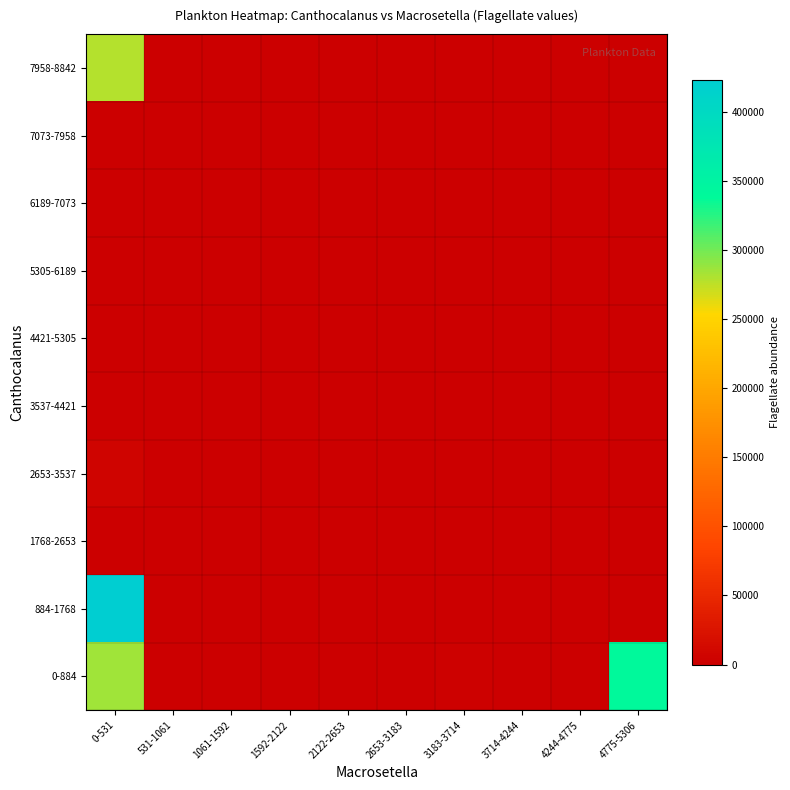

Reading left to right, extract all data points from this chart.

0-884: 0-531=285421.0	531-1061=0.0	1061-1592=0.0	1592-2122=0.0	2122-2653=0.0	2653-3183=0.0	3183-3714=2375.0	3714-4244=0.0	4244-4775=0.0	4775-5306=340808.0
884-1768: 0-531=423536.0	531-1061=0.0	1061-1592=0.0	1592-2122=0.0	2122-2653=0.0	2653-3183=0.0	3183-3714=0.0	3714-4244=0.0	4244-4775=0.0	4775-5306=0.0
1768-2653: 0-531=0.0	531-1061=0.0	1061-1592=0.0	1592-2122=0.0	2122-2653=0.0	2653-3183=0.0	3183-3714=0.0	3714-4244=0.0	4244-4775=0.0	4775-5306=0.0
2653-3537: 0-531=5365.0	531-1061=0.0	1061-1592=0.0	1592-2122=0.0	2122-2653=0.0	2653-3183=0.0	3183-3714=0.0	3714-4244=0.0	4244-4775=0.0	4775-5306=0.0
3537-4421: 0-531=0.0	531-1061=0.0	1061-1592=0.0	1592-2122=0.0	2122-2653=0.0	2653-3183=0.0	3183-3714=0.0	3714-4244=0.0	4244-4775=0.0	4775-5306=0.0
4421-5305: 0-531=0.0	531-1061=0.0	1061-1592=0.0	1592-2122=0.0	2122-2653=0.0	2653-3183=0.0	3183-3714=0.0	3714-4244=0.0	4244-4775=0.0	4775-5306=0.0
5305-6189: 0-531=0.0	531-1061=0.0	1061-1592=0.0	1592-2122=0.0	2122-2653=0.0	2653-3183=0.0	3183-3714=0.0	3714-4244=0.0	4244-4775=0.0	4775-5306=0.0
6189-7073: 0-531=0.0	531-1061=0.0	1061-1592=0.0	1592-2122=0.0	2122-2653=0.0	2653-3183=0.0	3183-3714=0.0	3714-4244=0.0	4244-4775=0.0	4775-5306=0.0
7073-7958: 0-531=0.0	531-1061=0.0	1061-1592=0.0	1592-2122=0.0	2122-2653=0.0	2653-3183=0.0	3183-3714=0.0	3714-4244=0.0	4244-4775=0.0	4775-5306=0.0
7958-8842: 0-531=278325.0	531-1061=0.0	1061-1592=0.0	1592-2122=0.0	2122-2653=0.0	2653-3183=0.0	3183-3714=0.0	3714-4244=0.0	4244-4775=0.0	4775-5306=0.0